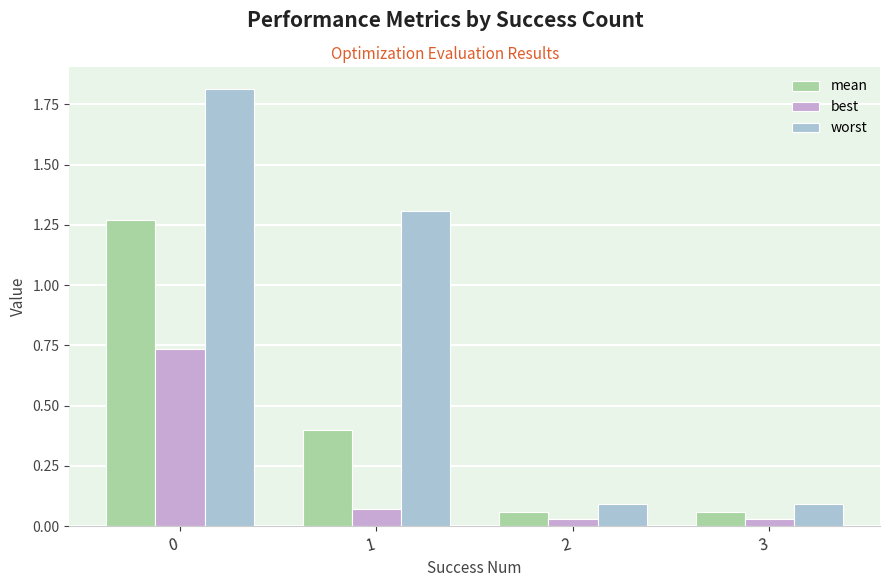

How many bars are there in each group?

3